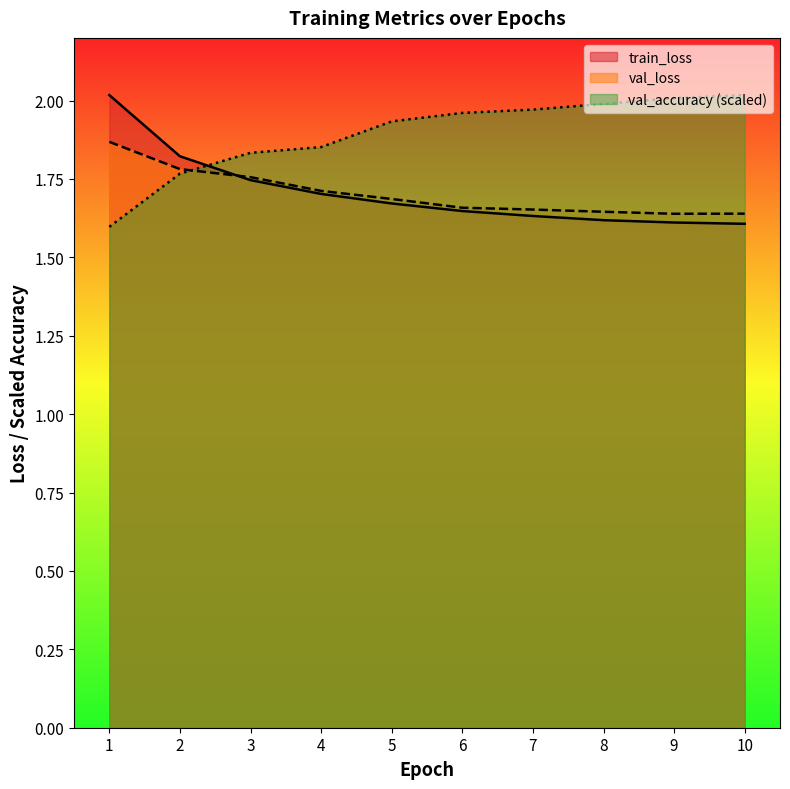

Which category has the lowest value in the val_loss series?

9